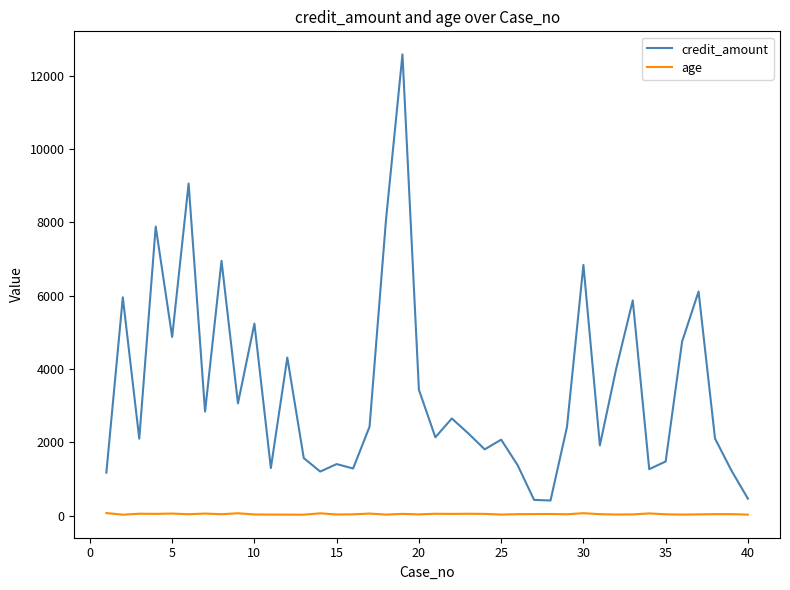

True or false: credit_amount and age intersect in this chart.

False